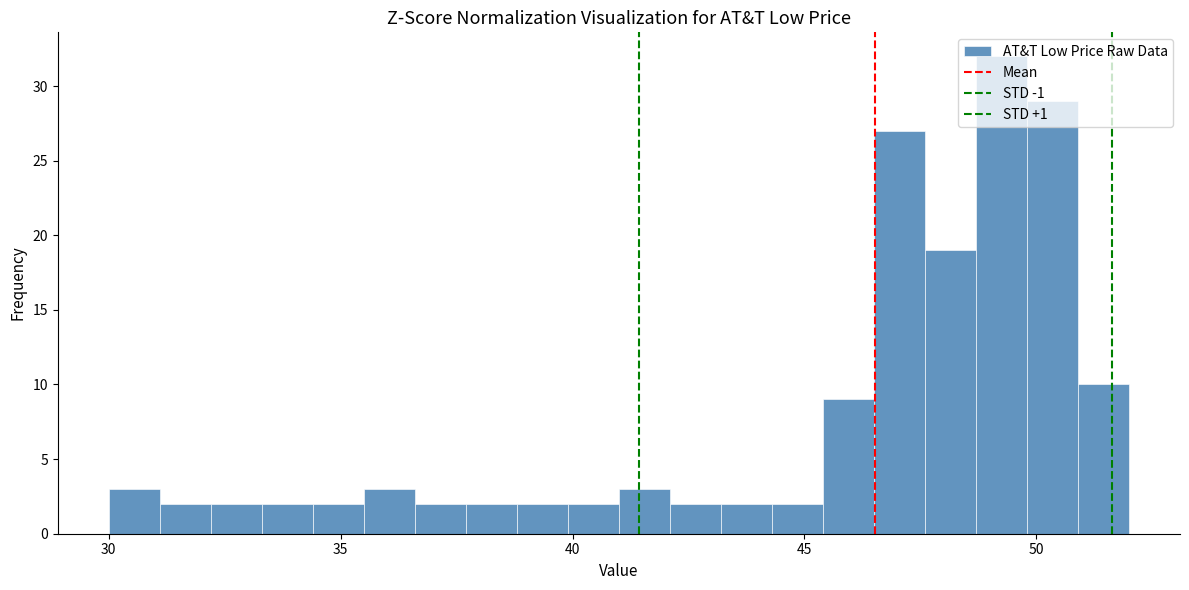

Around what value on the x-axis is the tallest bar? Give the approximate position of its centre, as read against the axis.

49.5